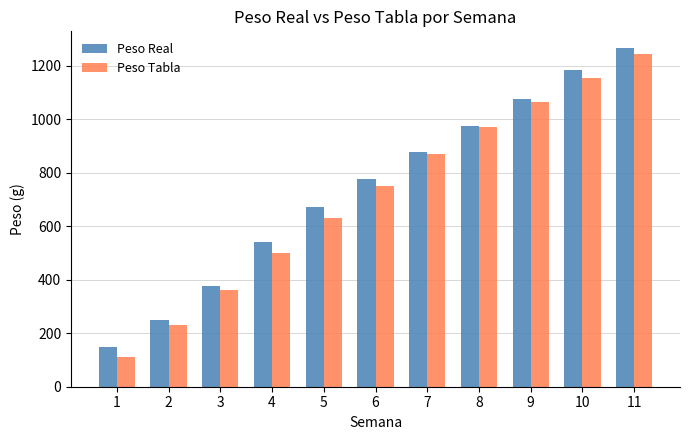

What is the value of the Peso Real bar at the 3rd from the left?

377.3